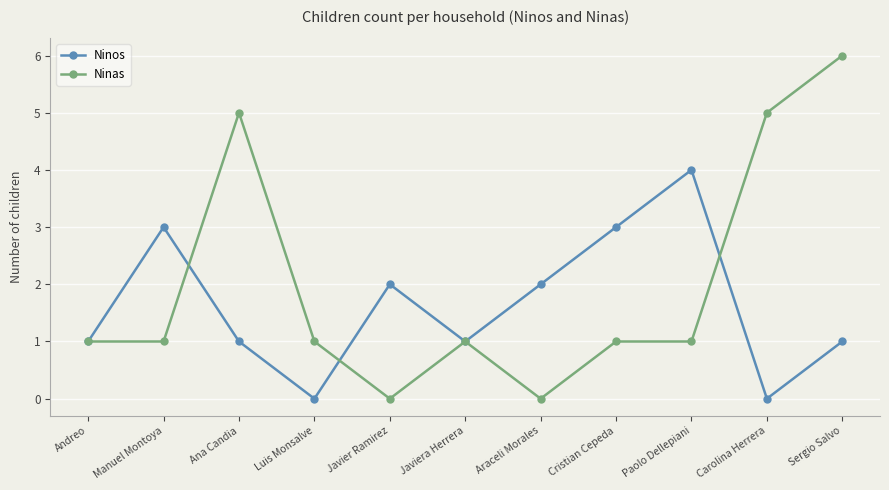

Does the chart display data point markers on the line(s)?

Yes